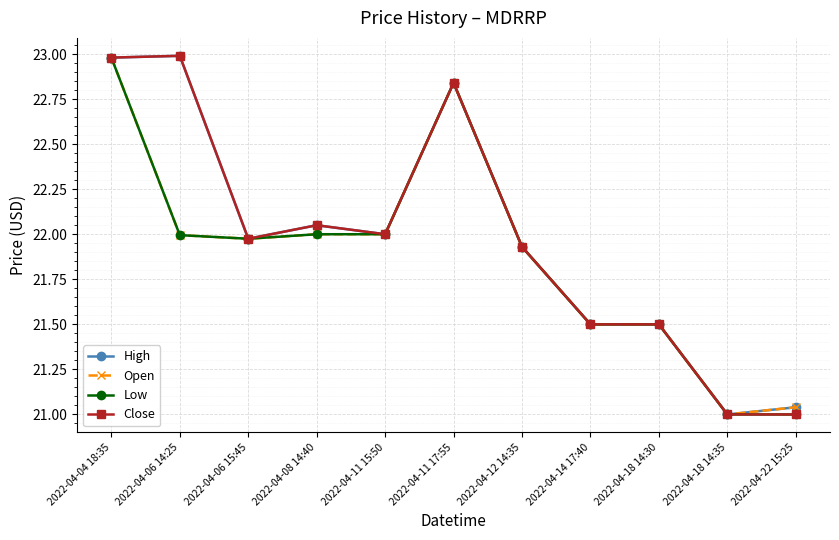

The High series shows 33.5 at 2022-04-06 14:25. True or false?

False